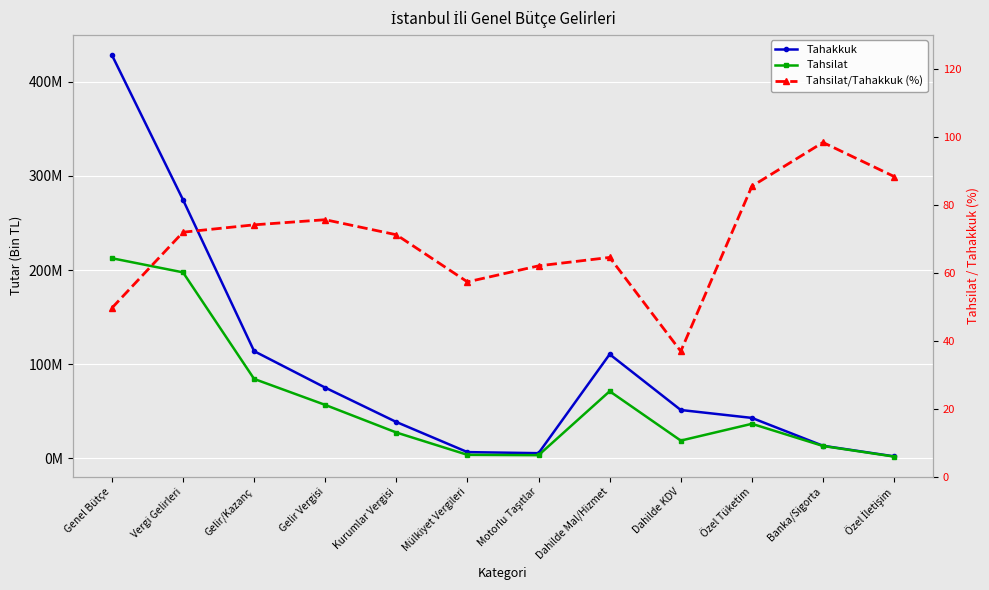

What is the sum of the Tahakkuk values at Genel Bütçe and Özel İletişim?

430765393.0